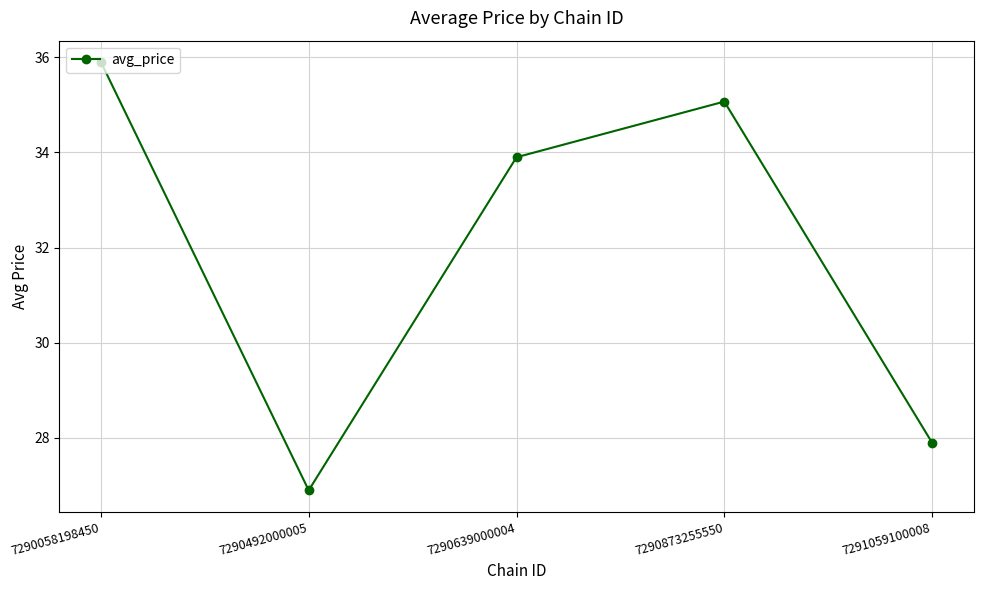

How many series are shown in this chart?

1